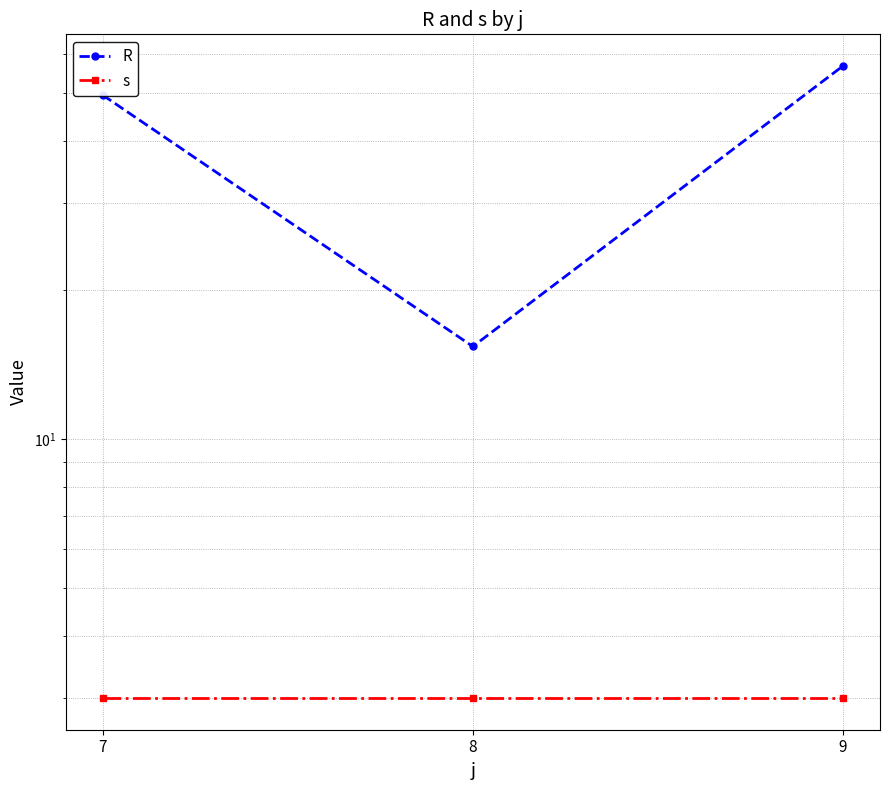

Which label corresponds to the largest value in the chart?

9